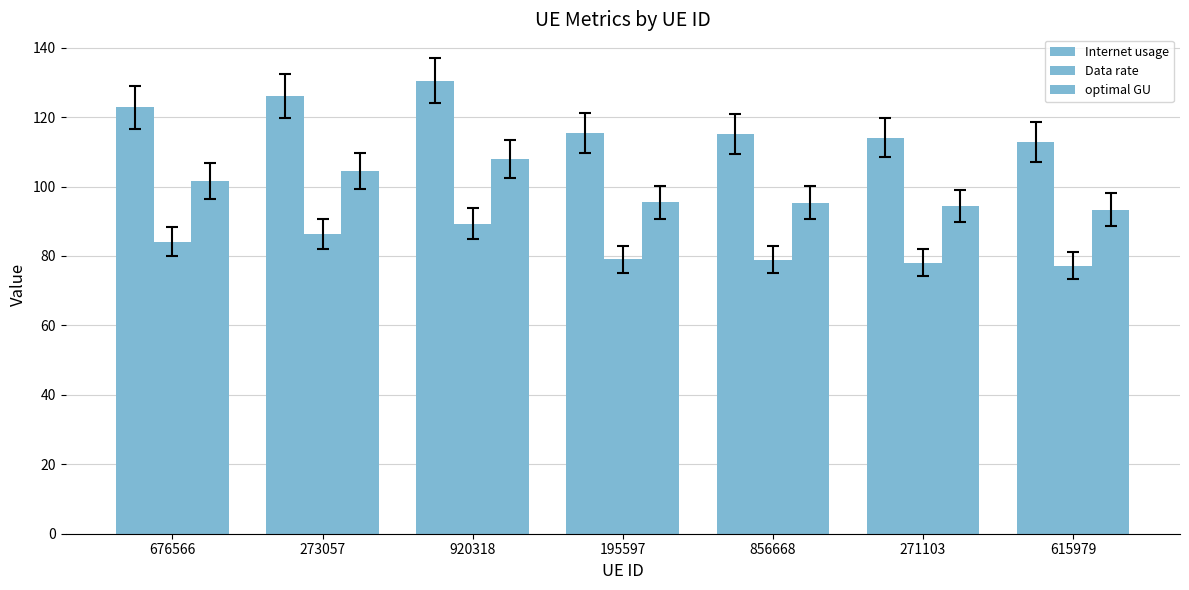

How many groups of bars are there?

7